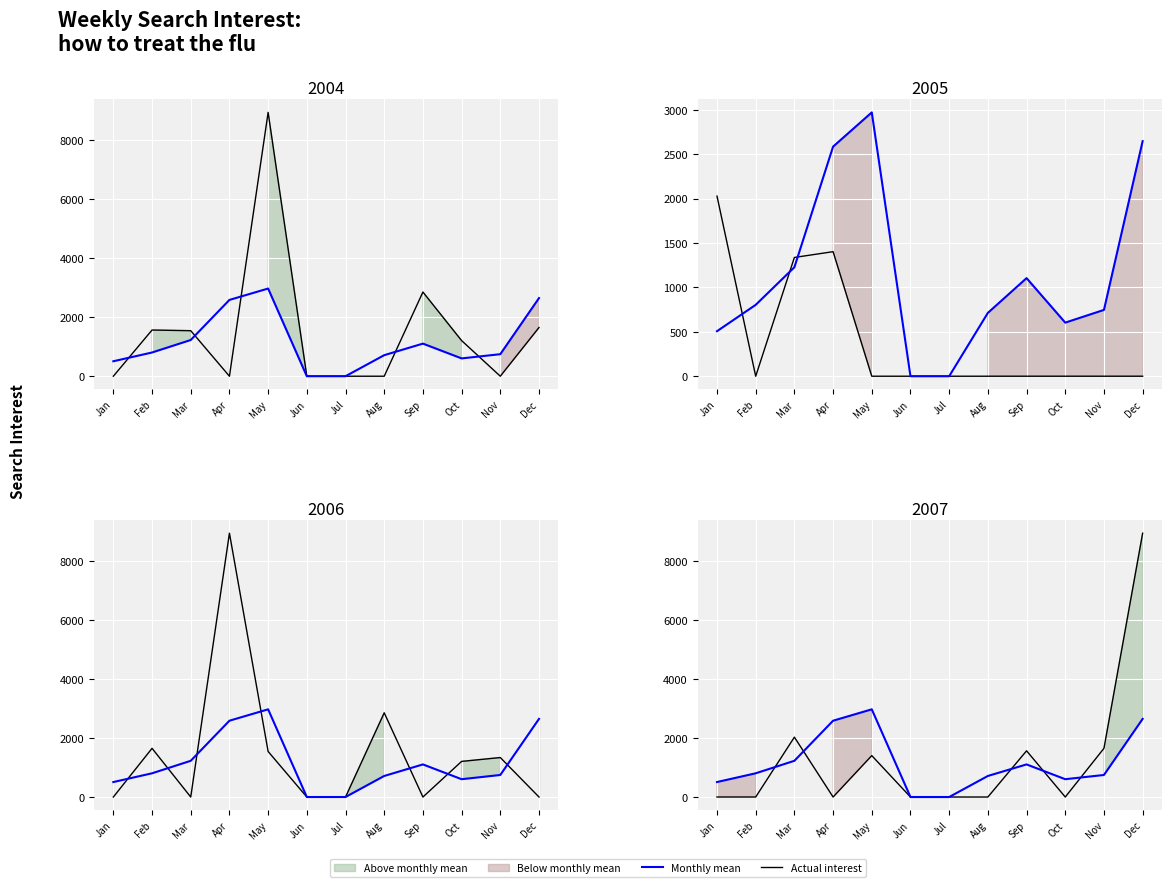

How many times do actual and monthly mean cross each other?

5